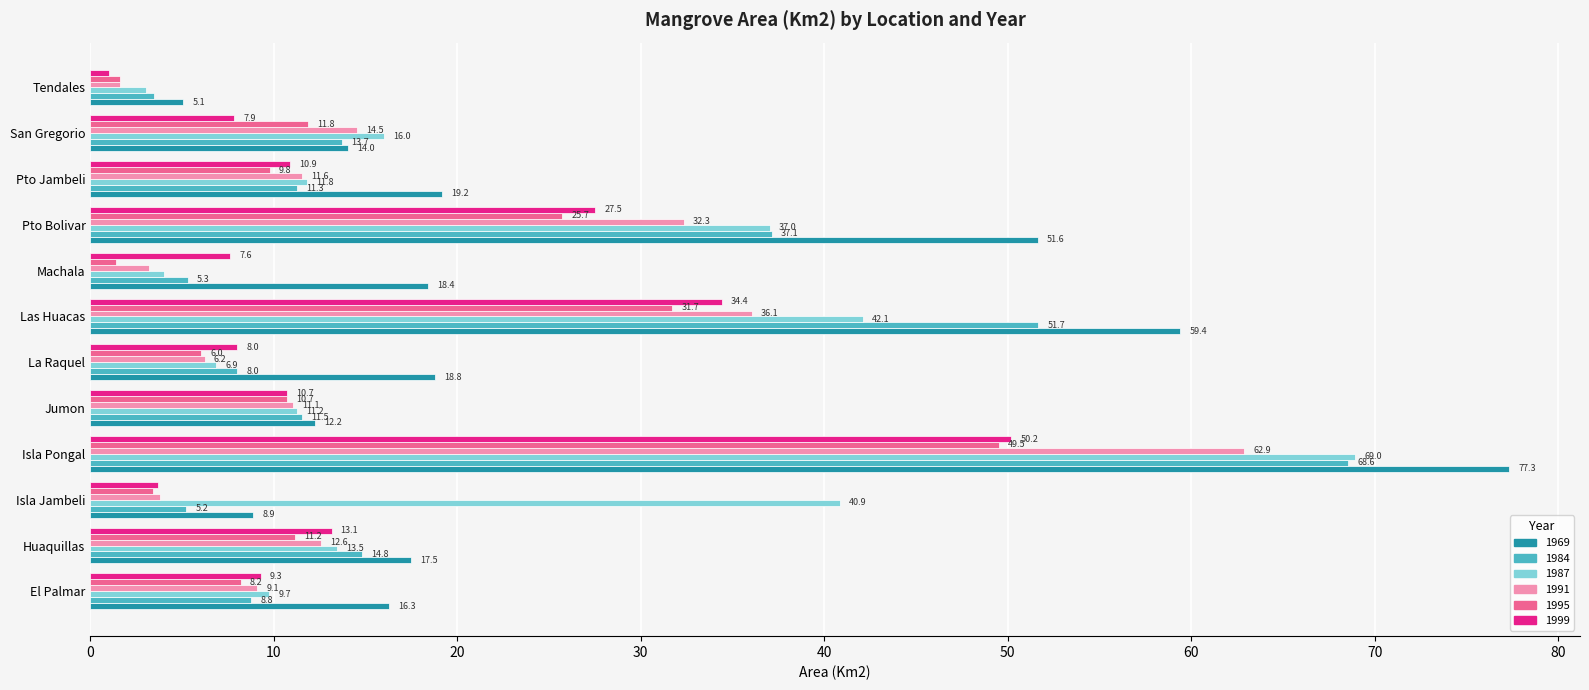

Is the value of 1999 at La Raquel greater than the value of 1984 at Machala?

Yes